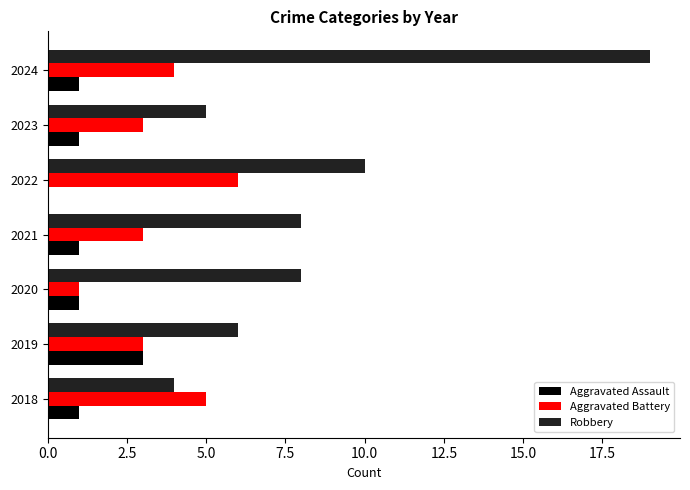

The Robbery series shows 13 at 2024. True or false?

False